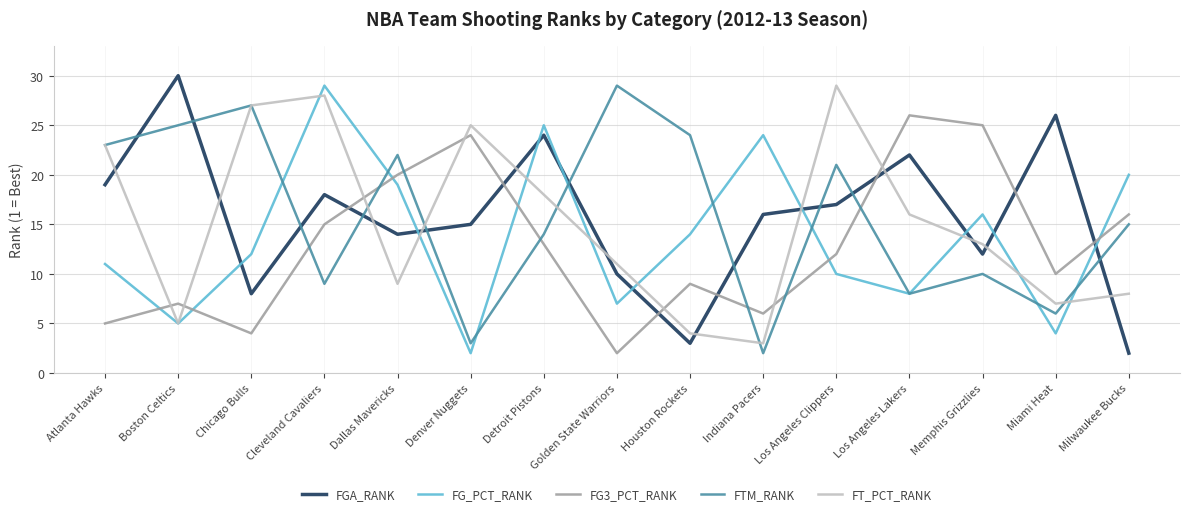

What is the total value across all series at Chicago Bulls?

78